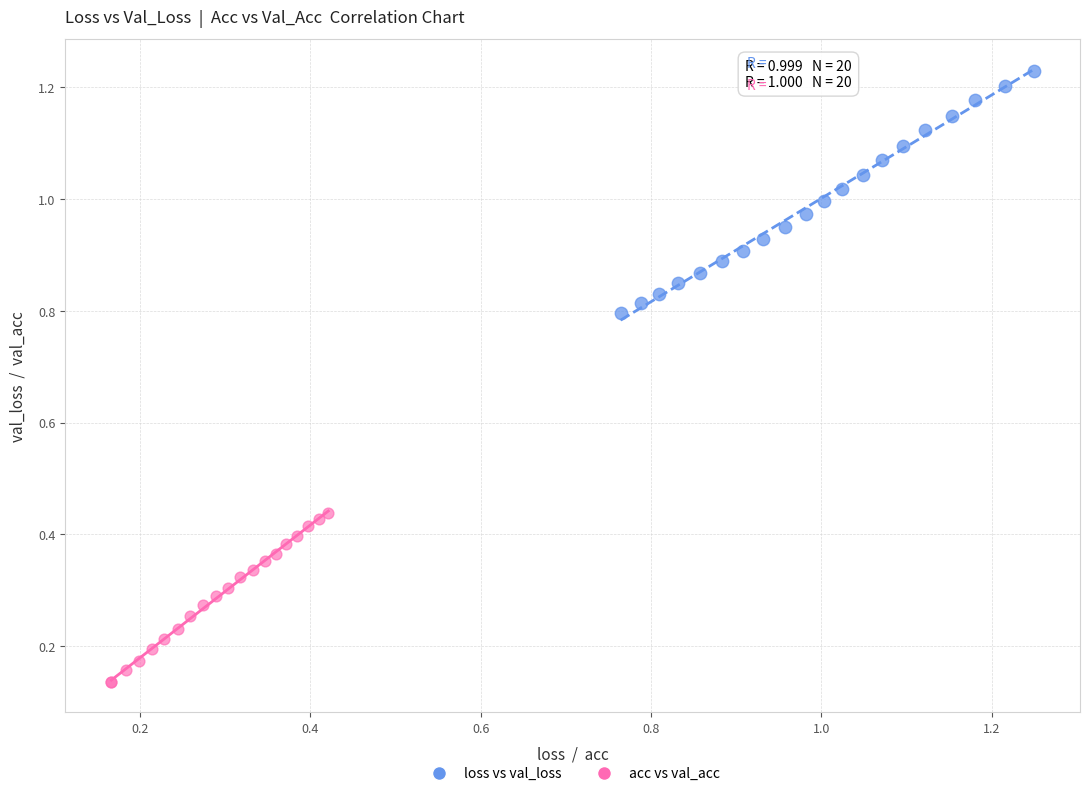

Which series contains the lowest Y value?

acc vs val_acc